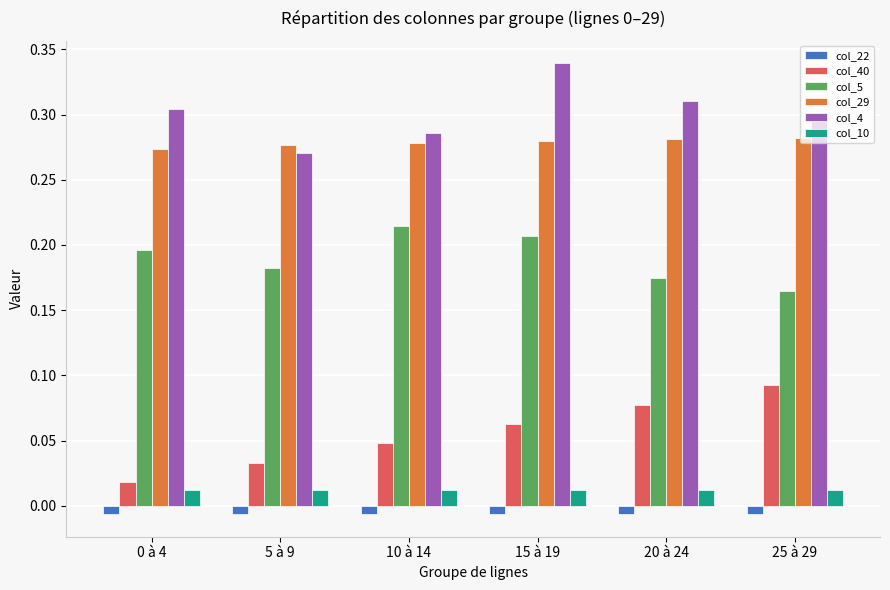

The value of col_29 at 10 à 14 is 0.5. True or false?

False